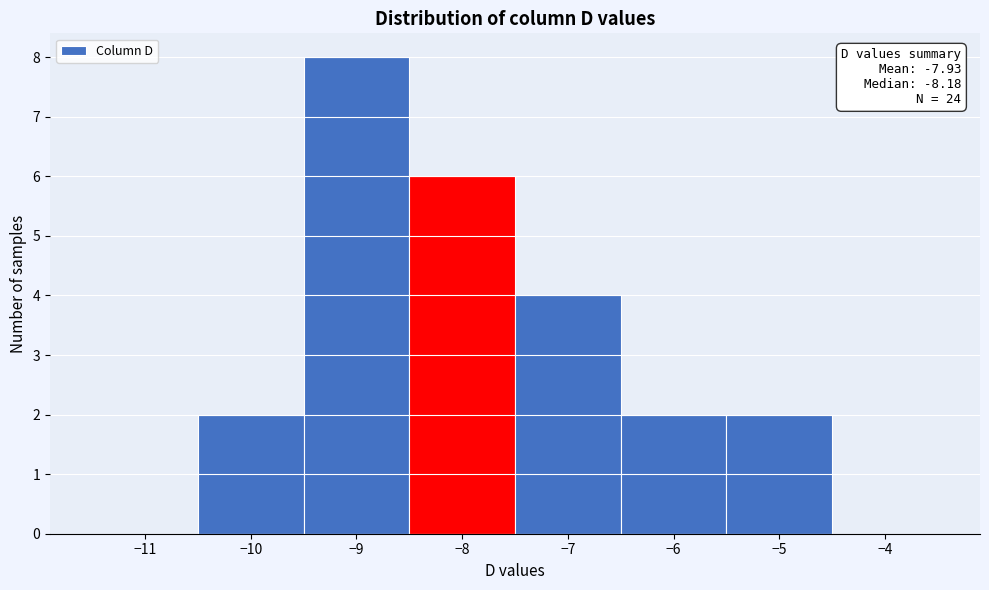

Which range on the x-axis has the tallest bar?

-9.5 to -8.5